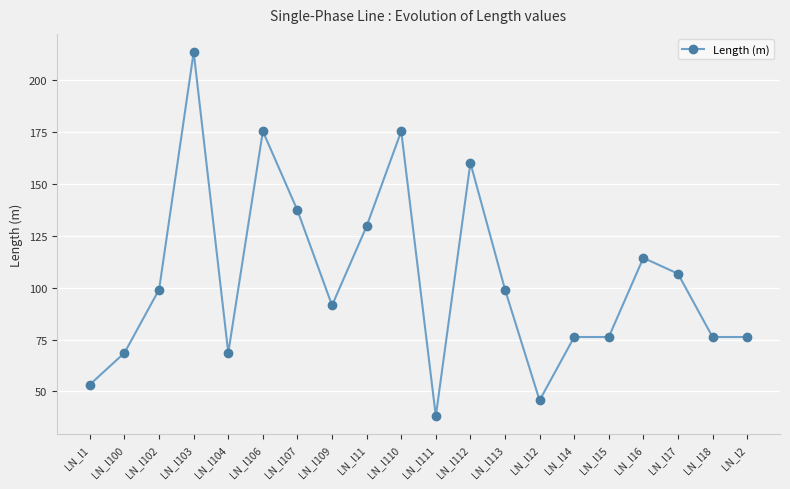

Where is the first local maximum?

LN_l103